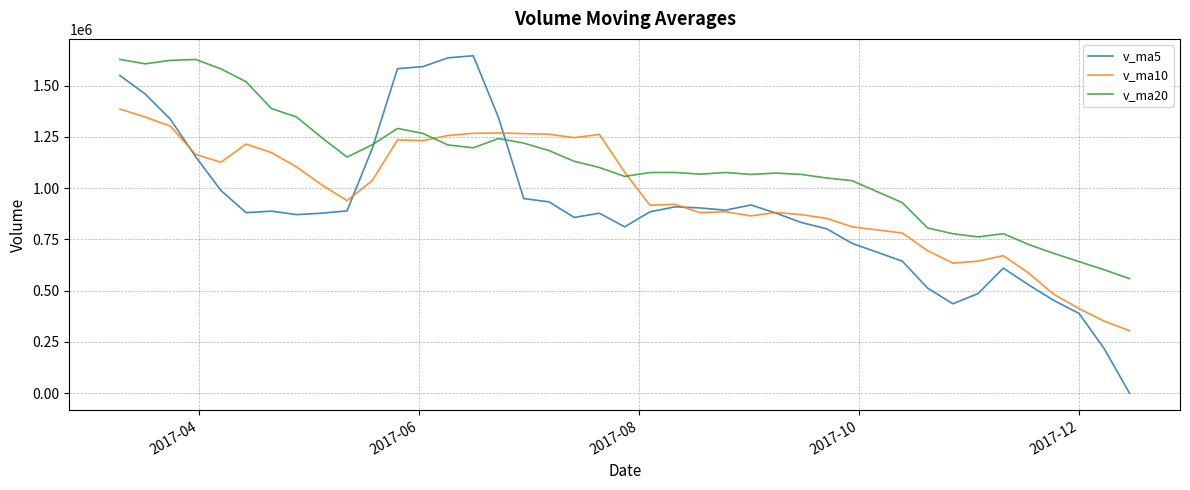

Is it true that v_ma10 equals 169275.2 at 2017-06?

False